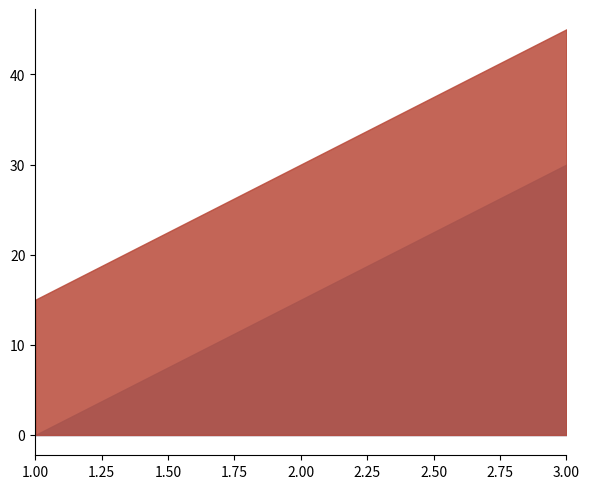

Where is l nearest to the value 30?

2